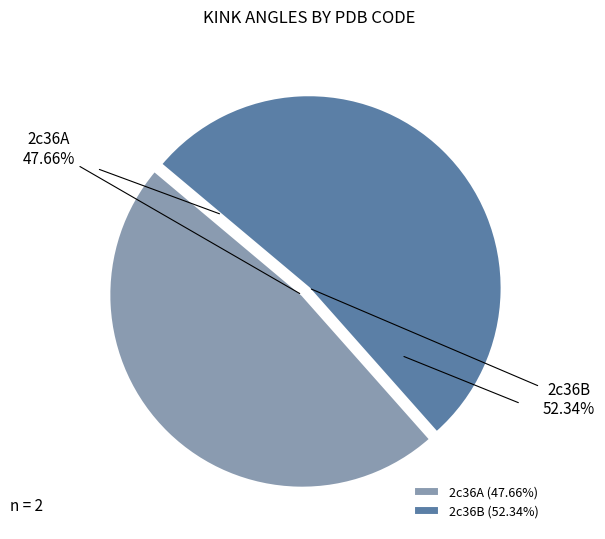

Is there any slice that represents more than half of the pie?

Yes